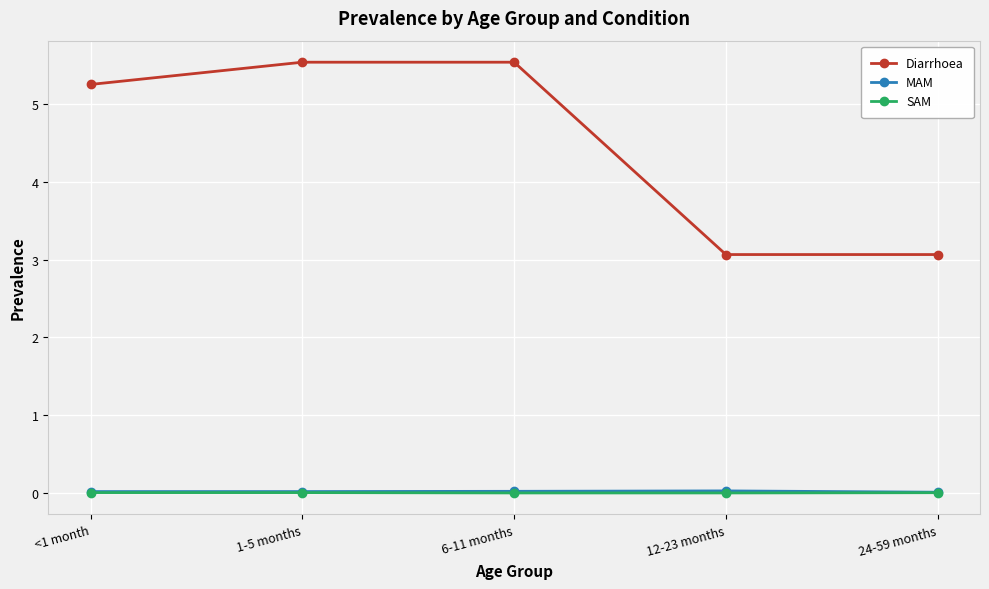

Is the value of MAM at 12-23 months greater than the value of Diarrhoea at <1 month?

No